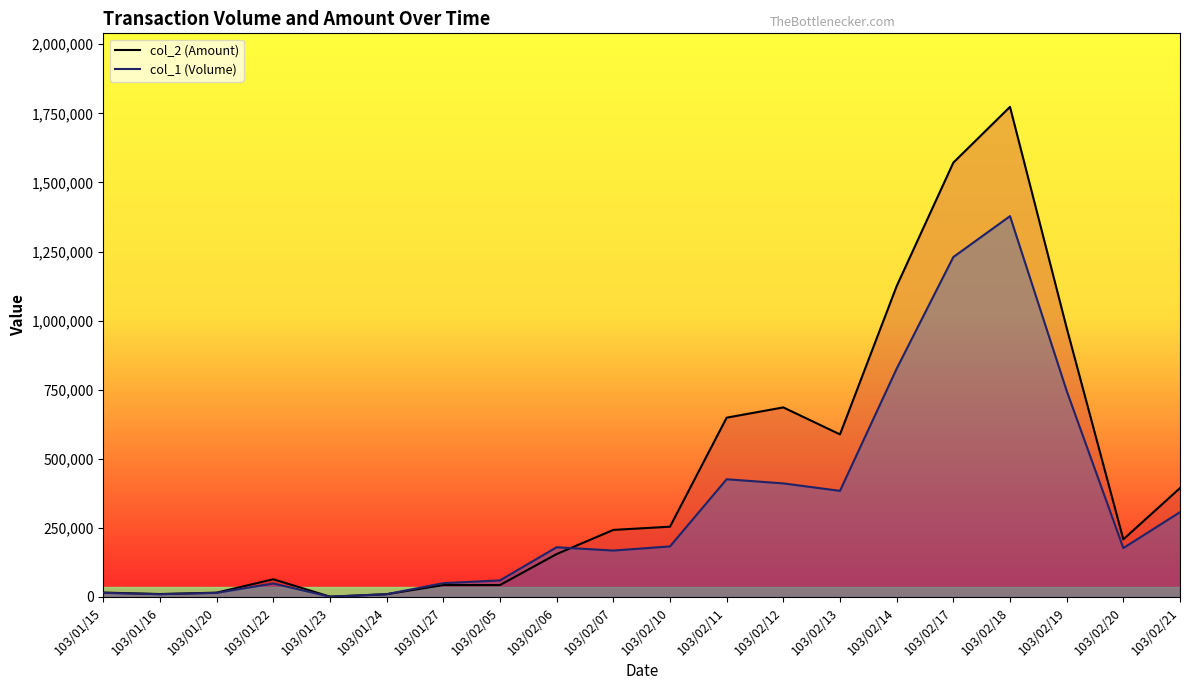

How many interior local valleys does the col_1 (Volume) line series have?

5